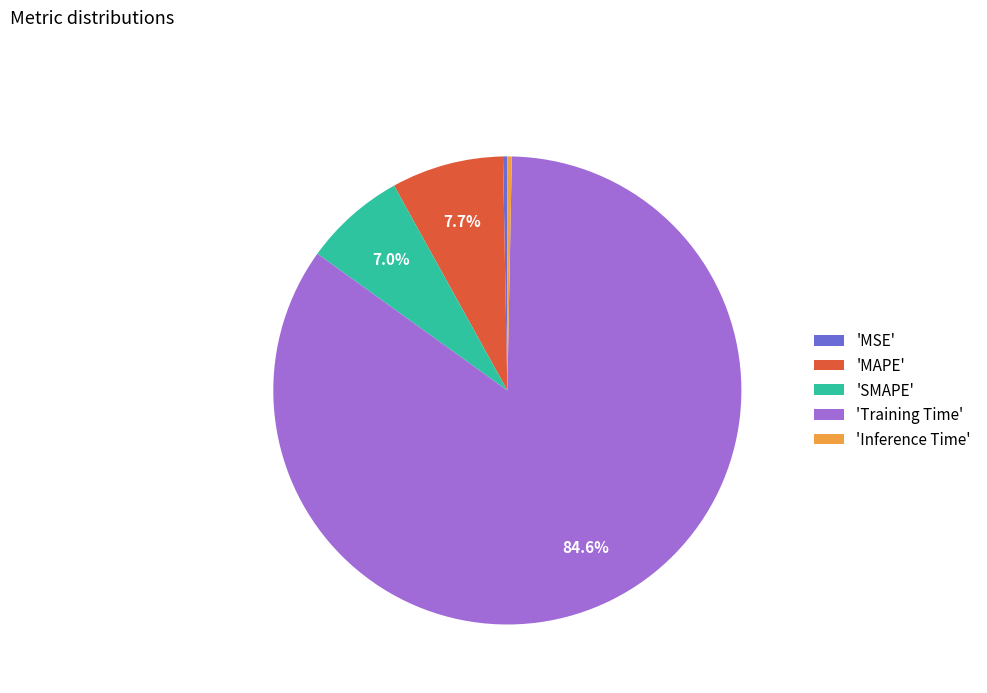

Count the number of slices in the pie.

5